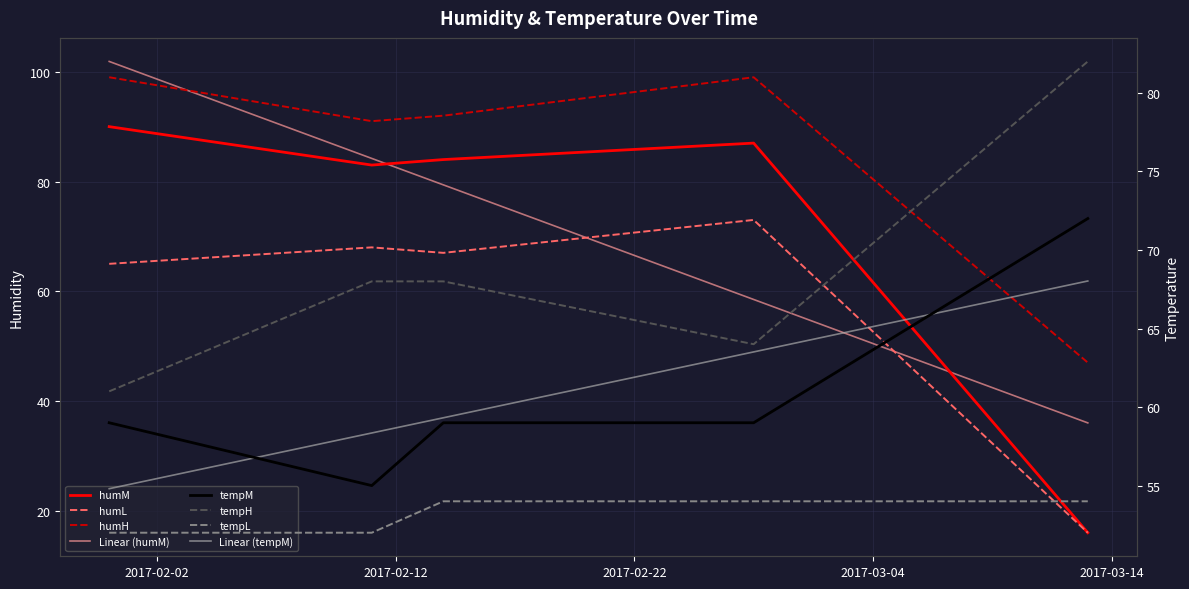

How many interior local valleys does the humM series have?

1